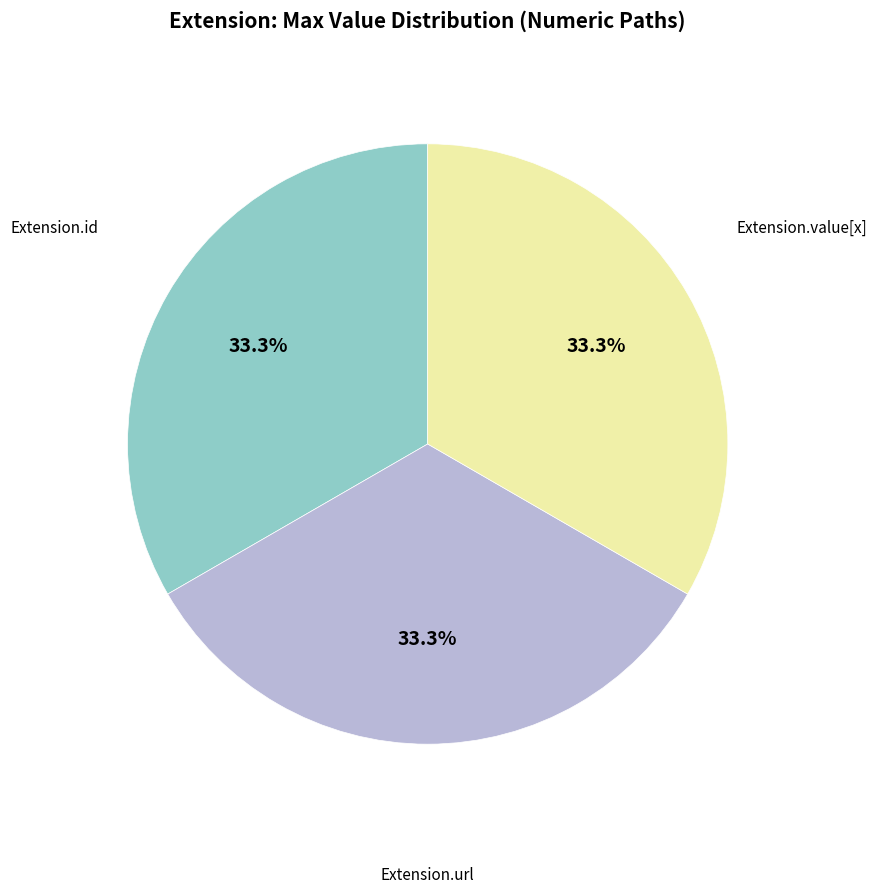

Is there any slice that represents more than half of the pie?

No